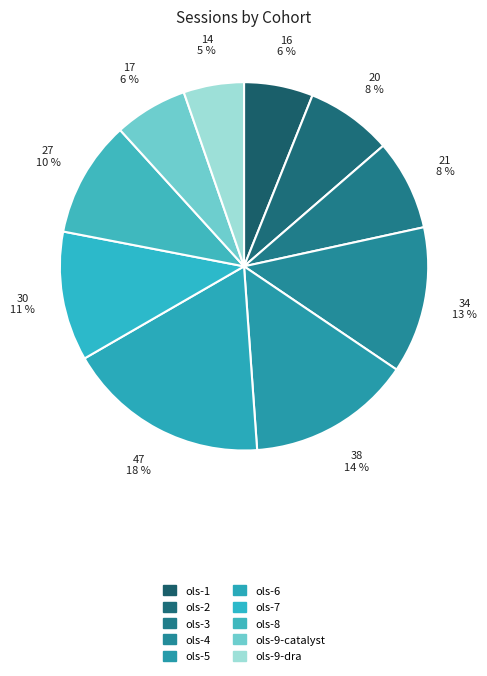

How many slices are in this pie chart?

10